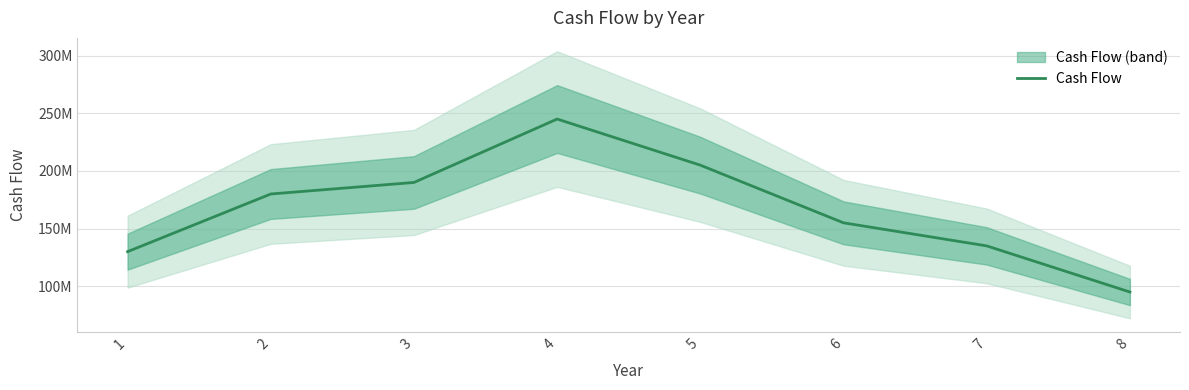

Count the number of values greater than 180000000.

3